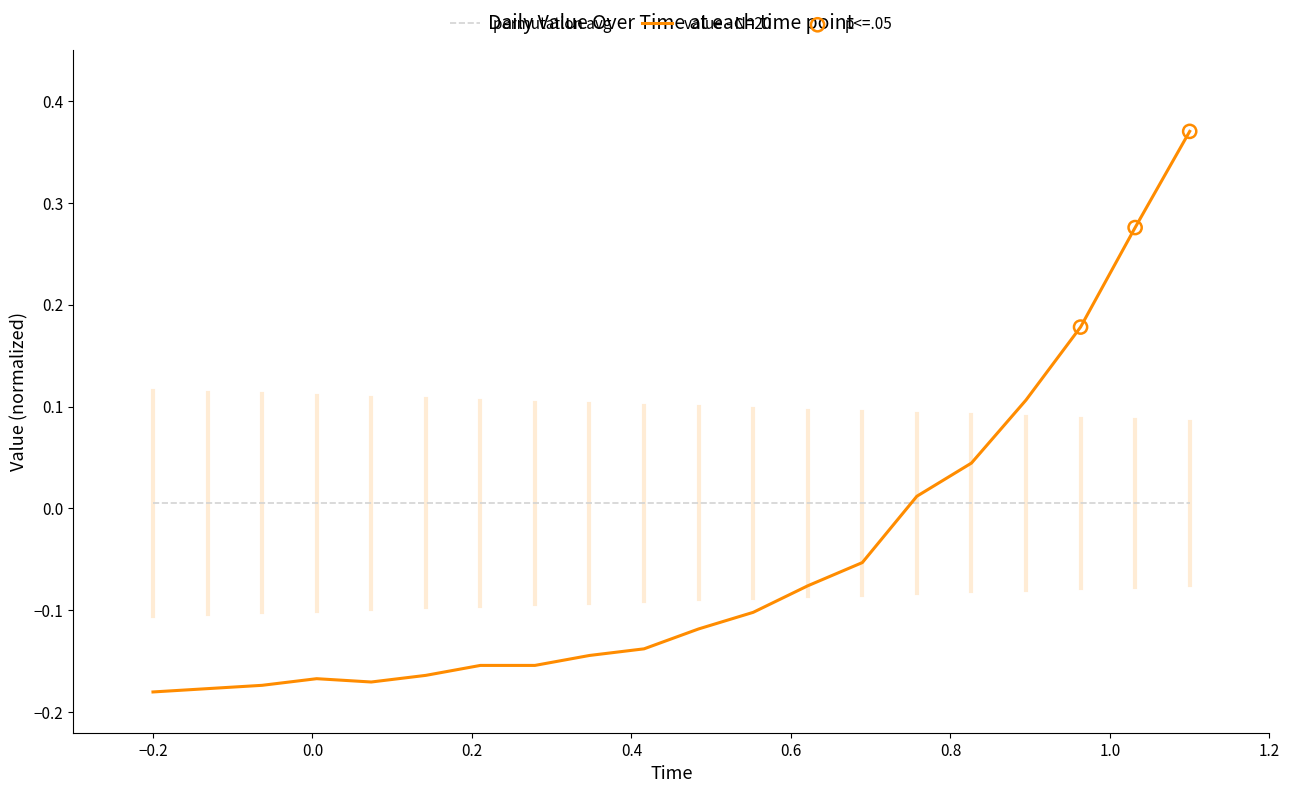

Which series has the widest spread of values?

value - N=20